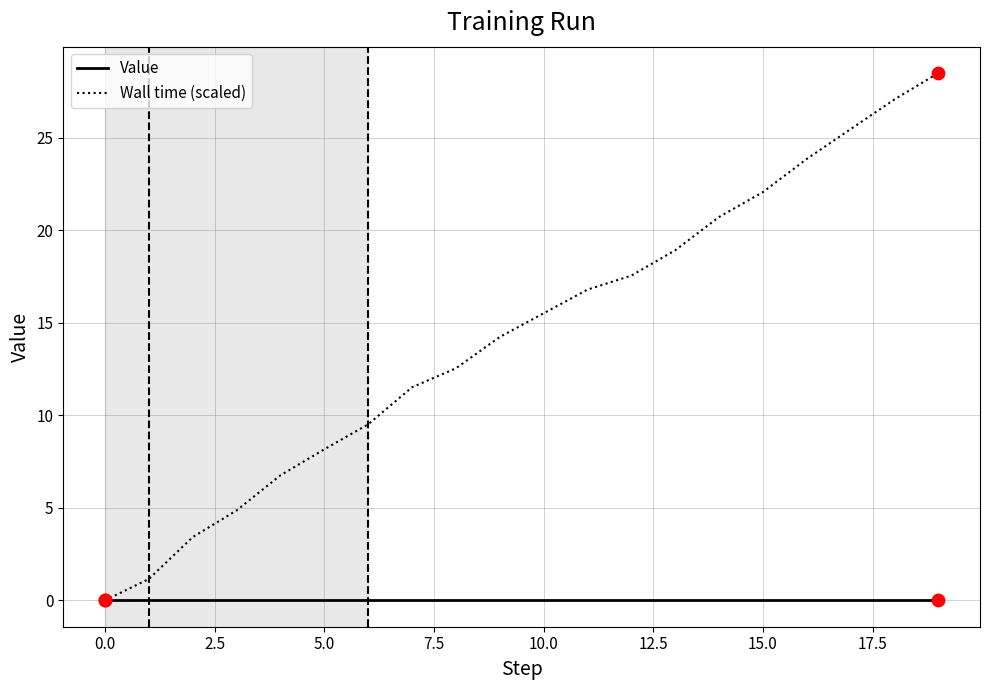

What are all the series names shown in the legend?

Value, Wall time (scaled)